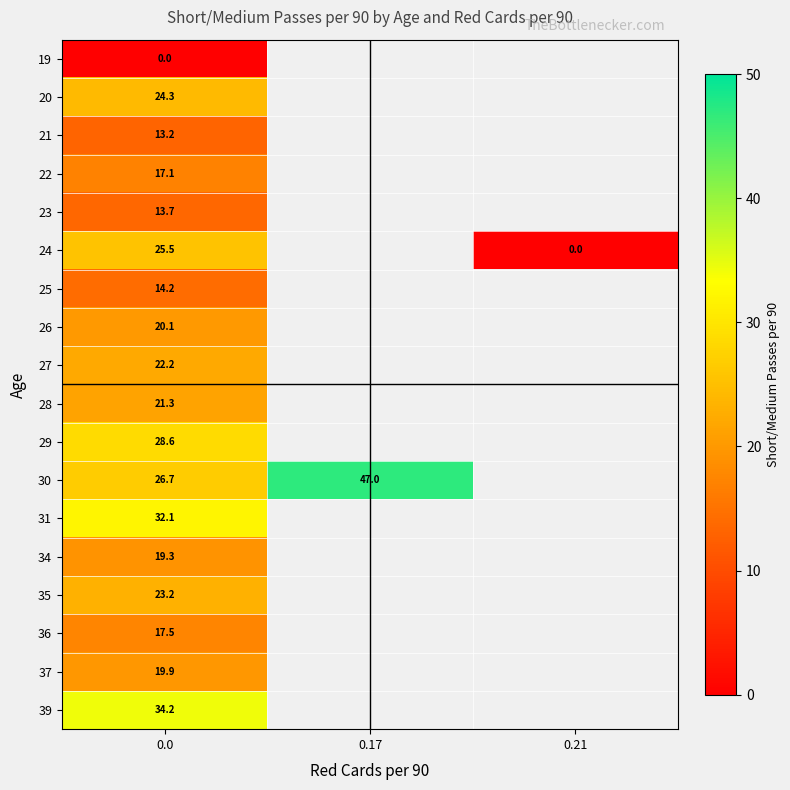

What is the difference between the highest and lowest values at 0.0?

34.2